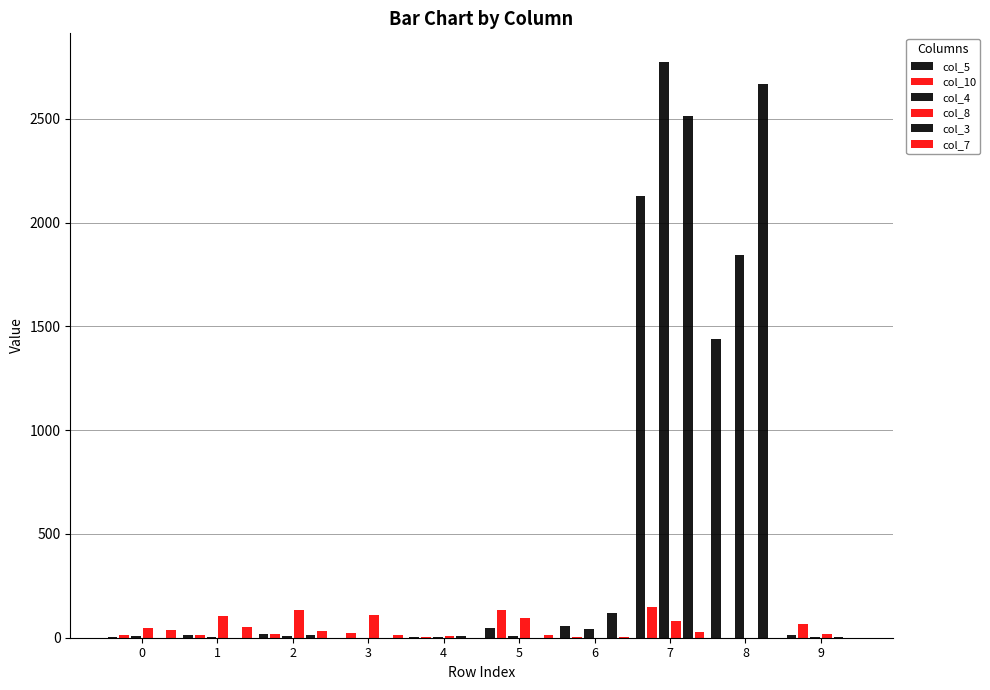

Between 6 and 9, which series saw the biggest shift?

col_3